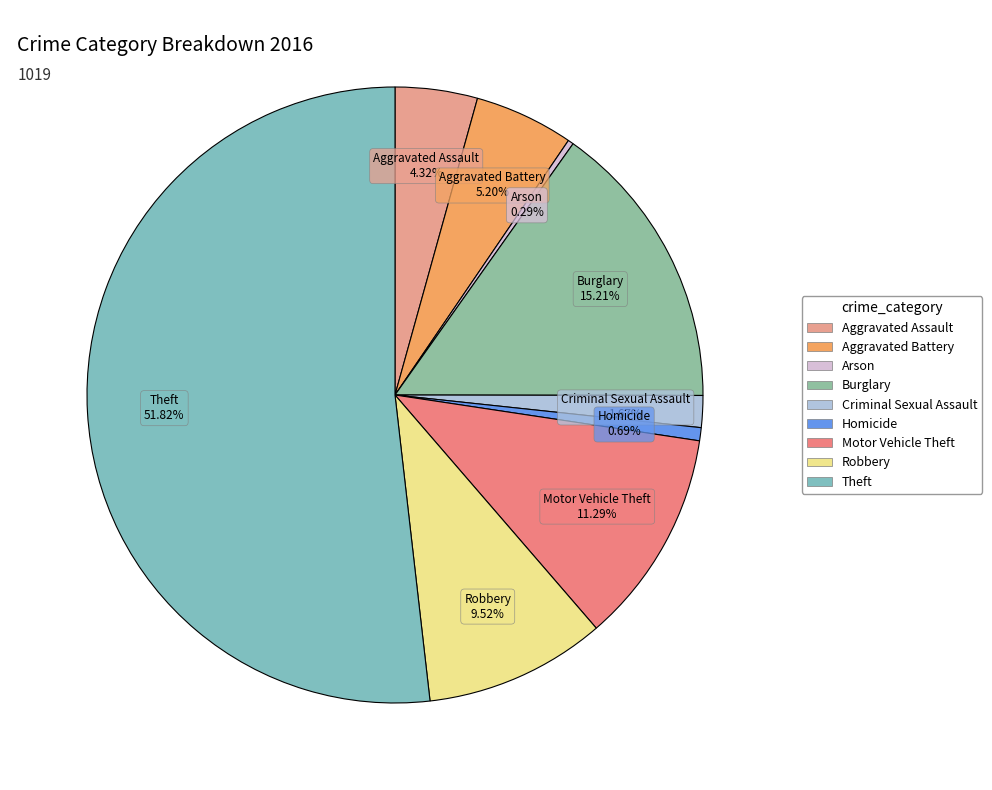

How many segments does this pie chart have?

9